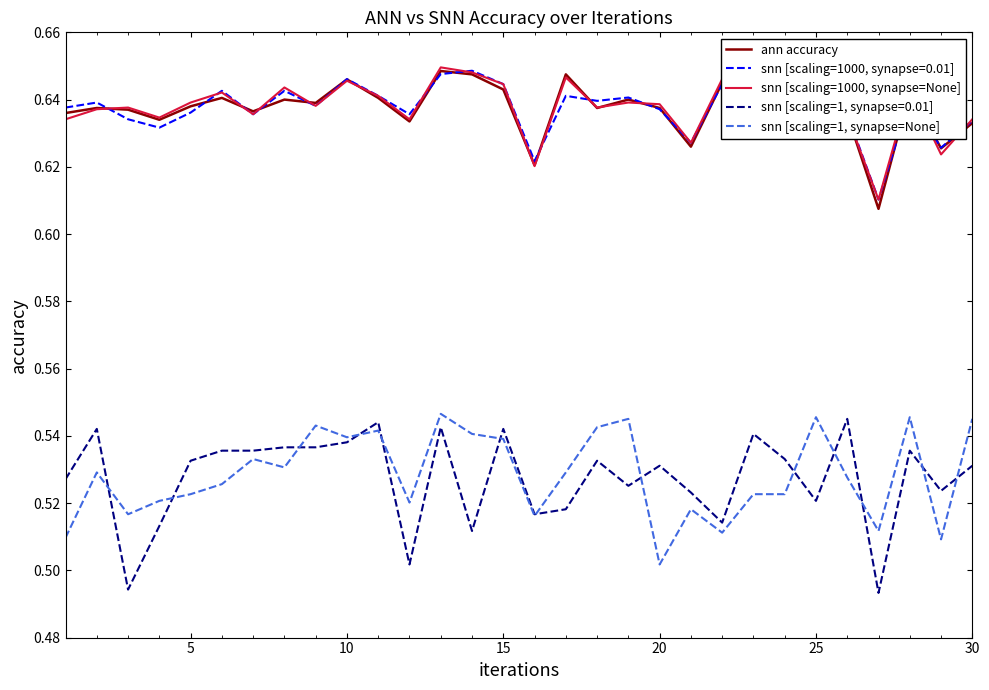

True or false: snn [scaling=1, synapse=0.01] and ann accuracy cross at least once.

False